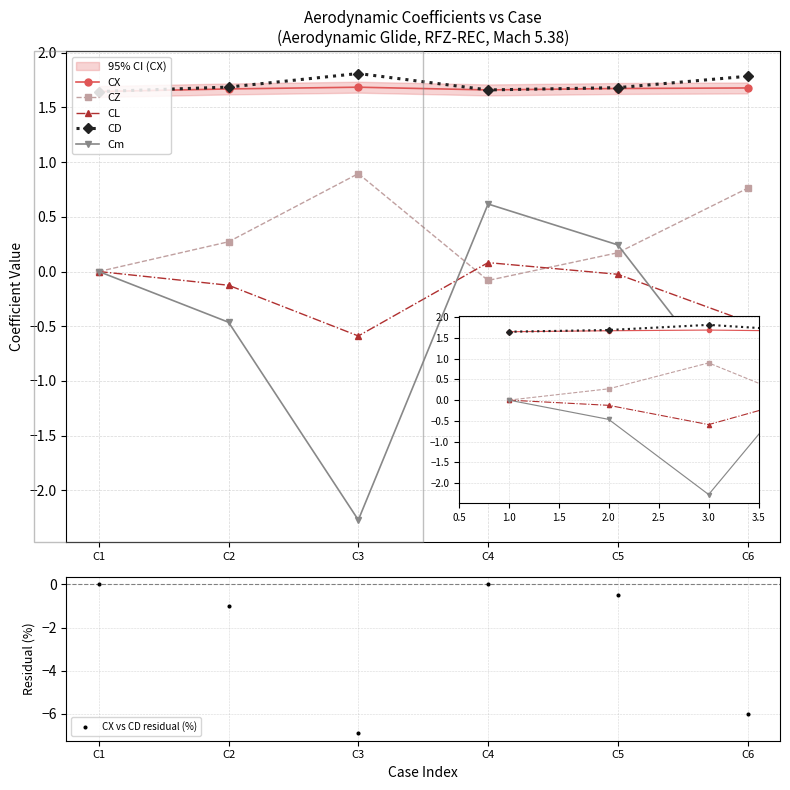

Which series has the largest Y range (max minus min)?

CX vs CD residual (%)